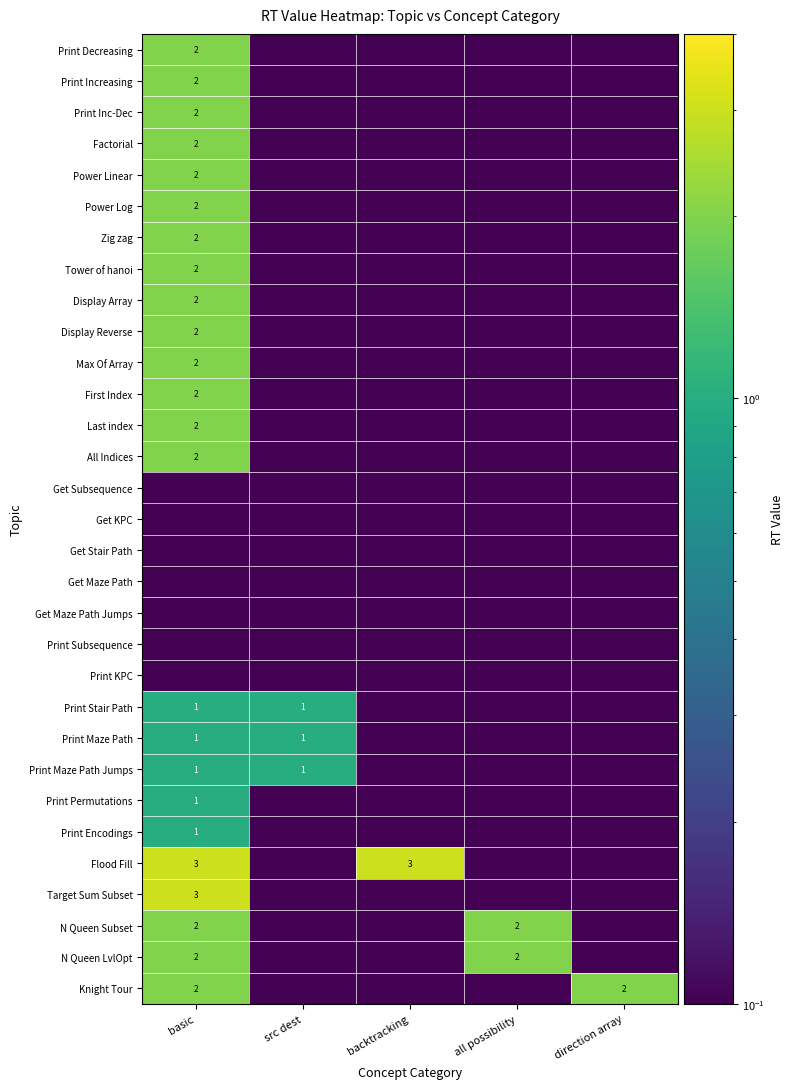

What is the difference between the highest and lowest values at all possibility?

1.9